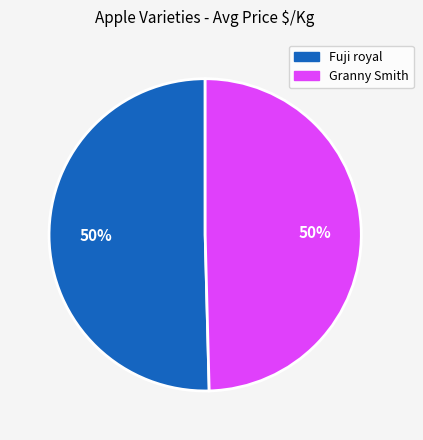

To the nearest percent, what is the average slice percentage?

50%